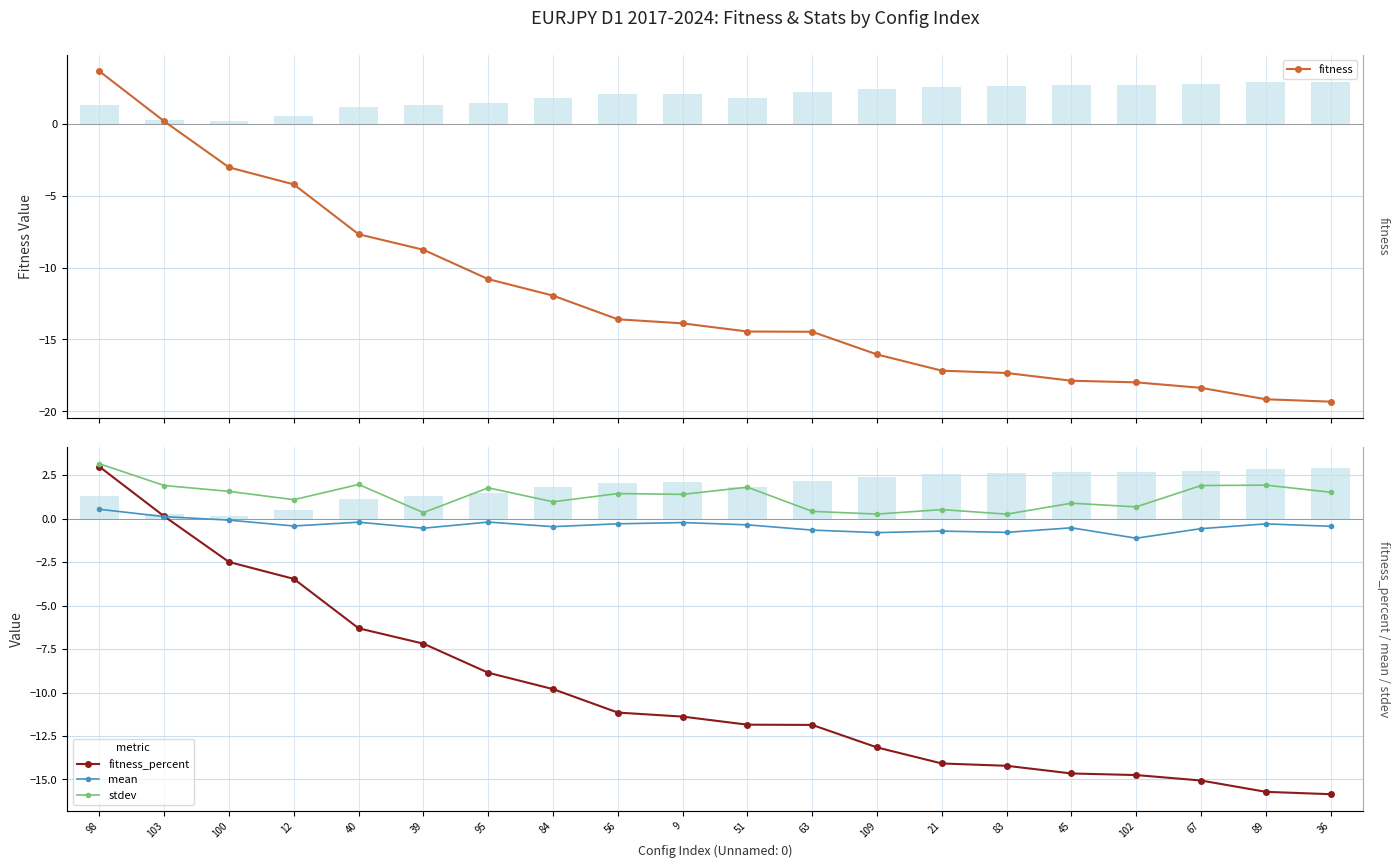

What is the difference between the second highest and second lowest values in the mean series?

0.9